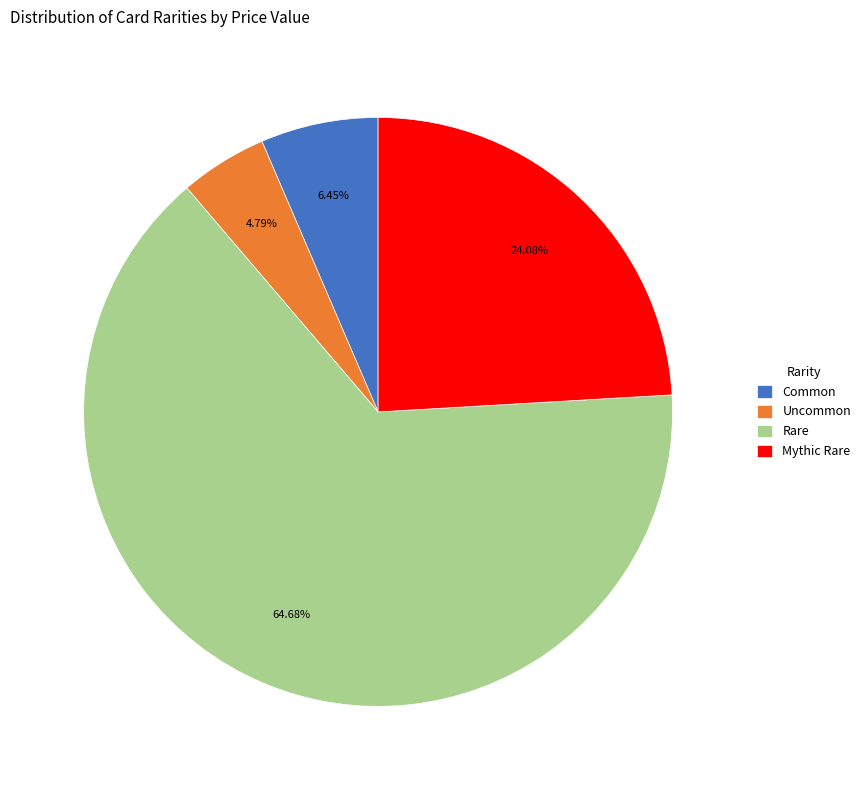

What is the largest slice in the pie chart?

Rare